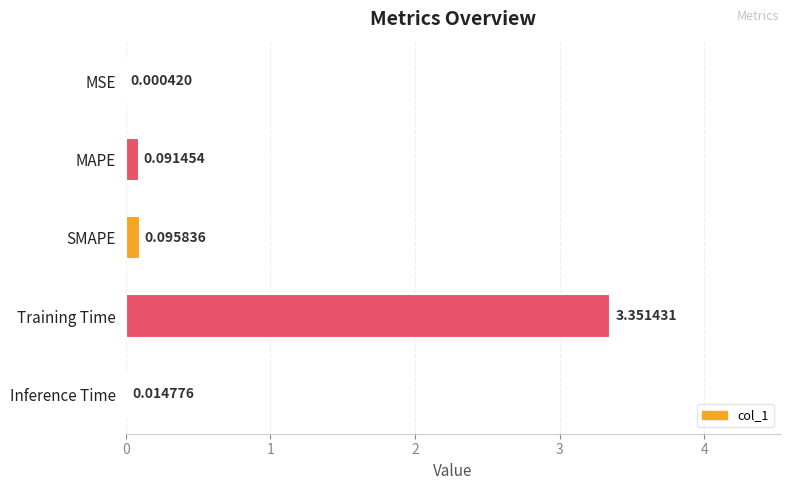

At which label is the value closest to 1?

SMAPE